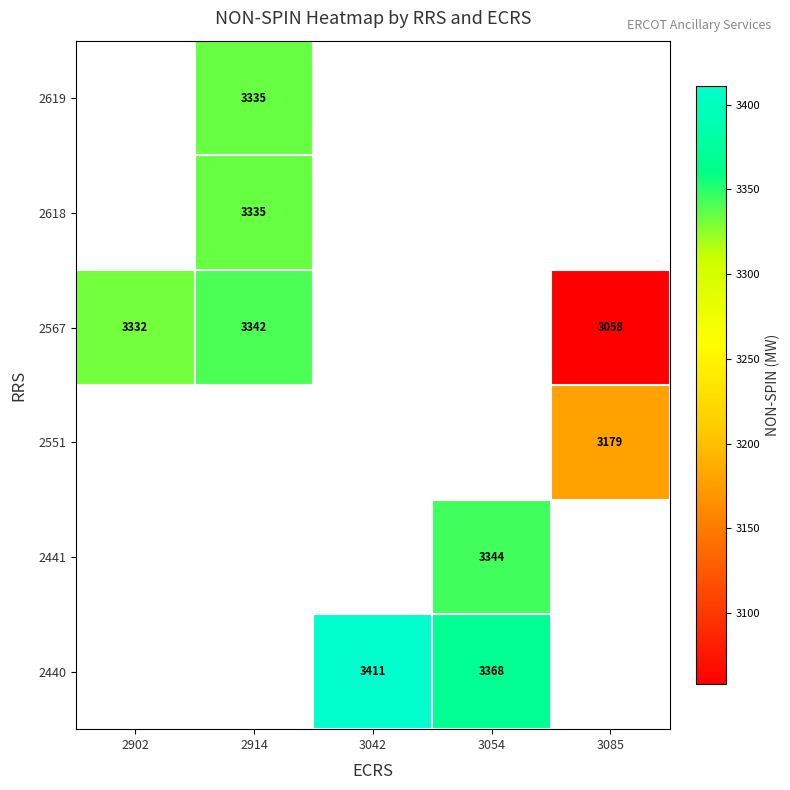

How many data points does each series have?

5